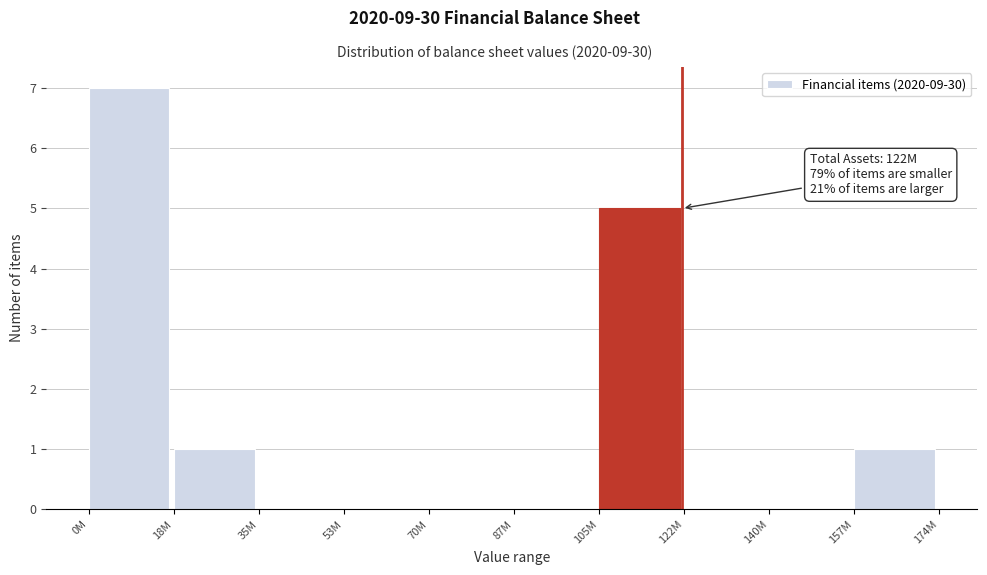

Reading left to right, transcribe all the data shown in this chart.

0M=7	18M=1	35M=0	53M=0	70M=0	87M=0	105M=5	122M=0	140M=0	157M=1